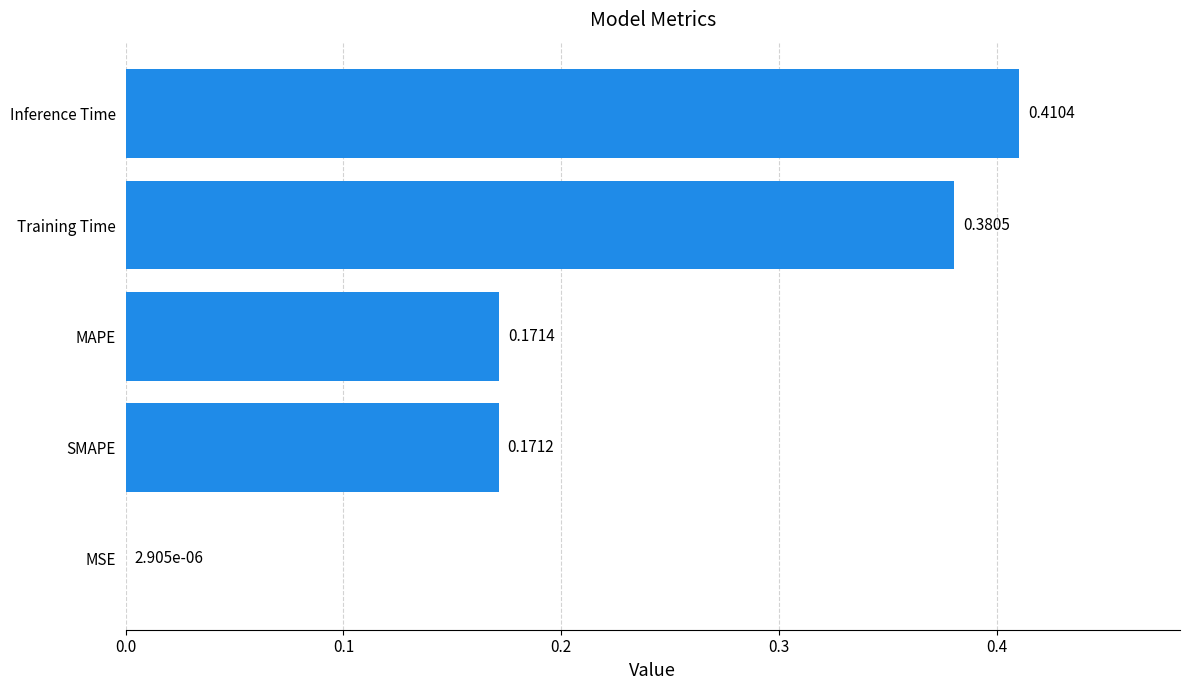

Which label corresponds to the largest value in the chart?

Inference Time